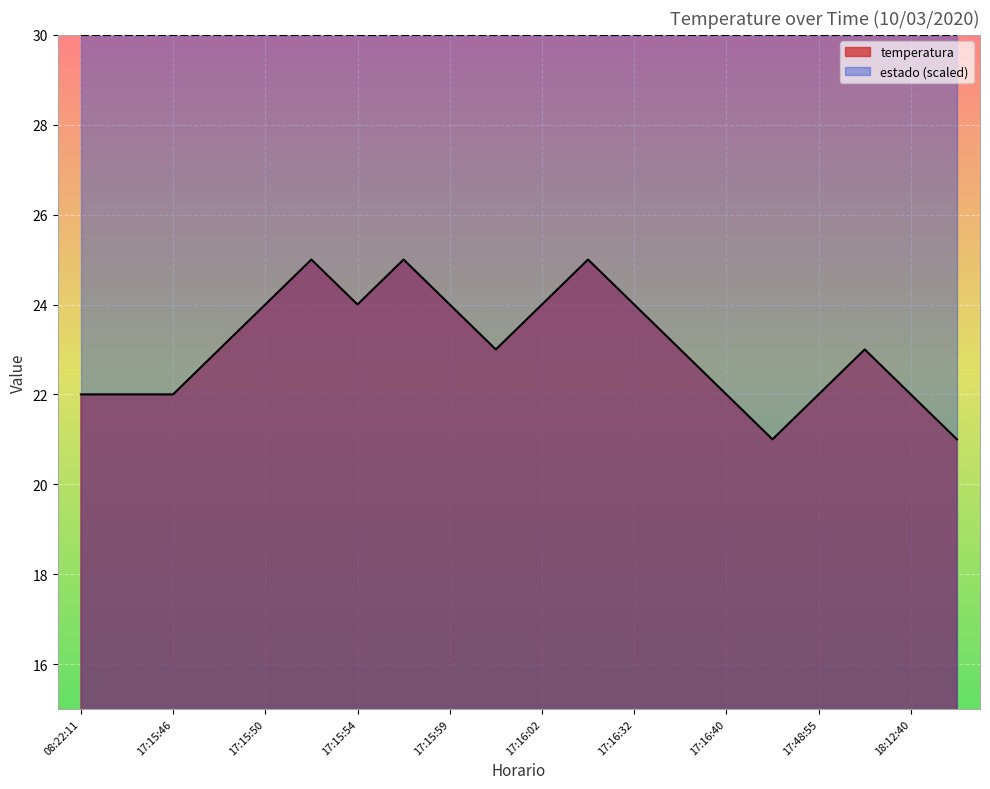

Rank the series by their average value, from highest to lowest.

estado (scaled), temperatura